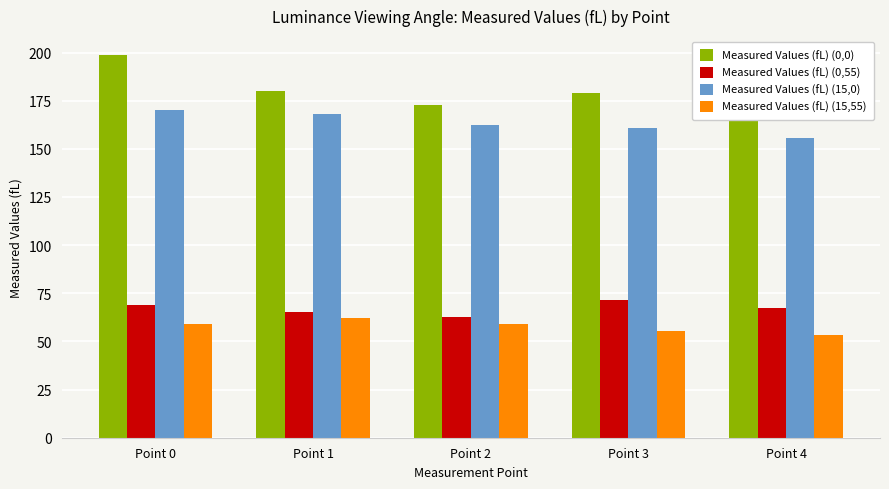

Reading left to right, list all the values displayed in this chart.

Measured Values (fL) (0,0): Point 0=198.6	Point 1=180.1	Point 2=172.5	Point 3=179.1	Point 4=171.2
Measured Values (fL) (0,55): Point 0=68.7	Point 1=65.5	Point 2=62.6	Point 3=71.5	Point 4=67.4
Measured Values (fL) (15,0): Point 0=170.2	Point 1=167.9	Point 2=162.5	Point 3=160.8	Point 4=155.6
Measured Values (fL) (15,55): Point 0=59.1	Point 1=62.2	Point 2=59.0	Point 3=55.6	Point 4=53.1